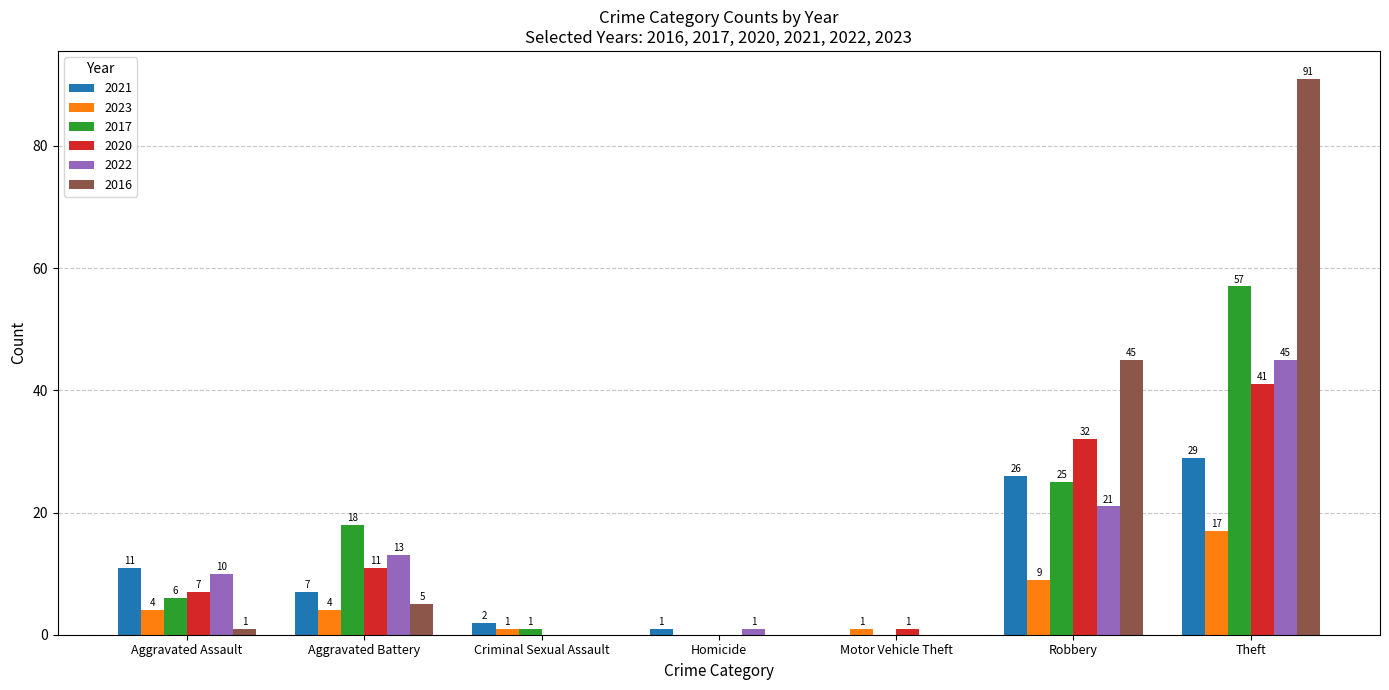

Where is 2017 nearest to the value 28?

Robbery